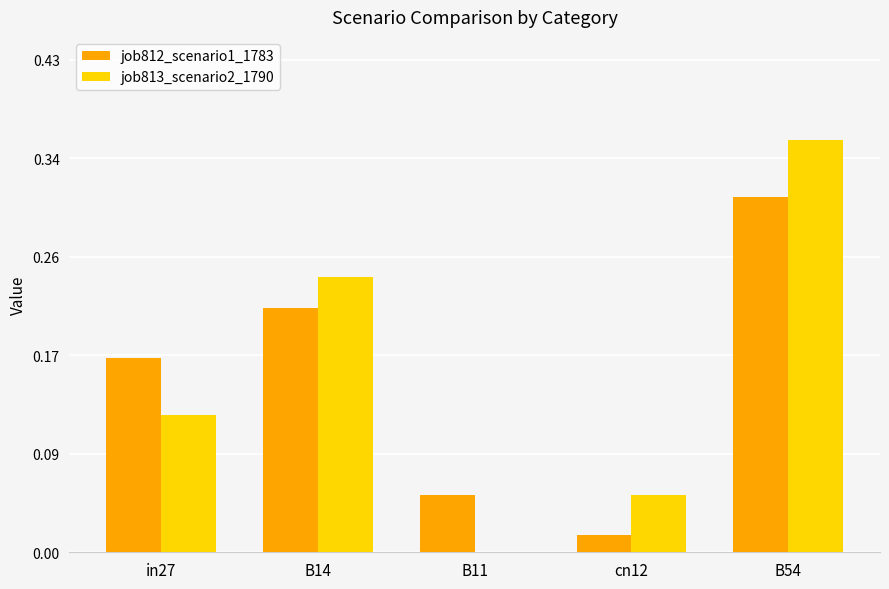

At which category is the sum across all series the highest?

B54